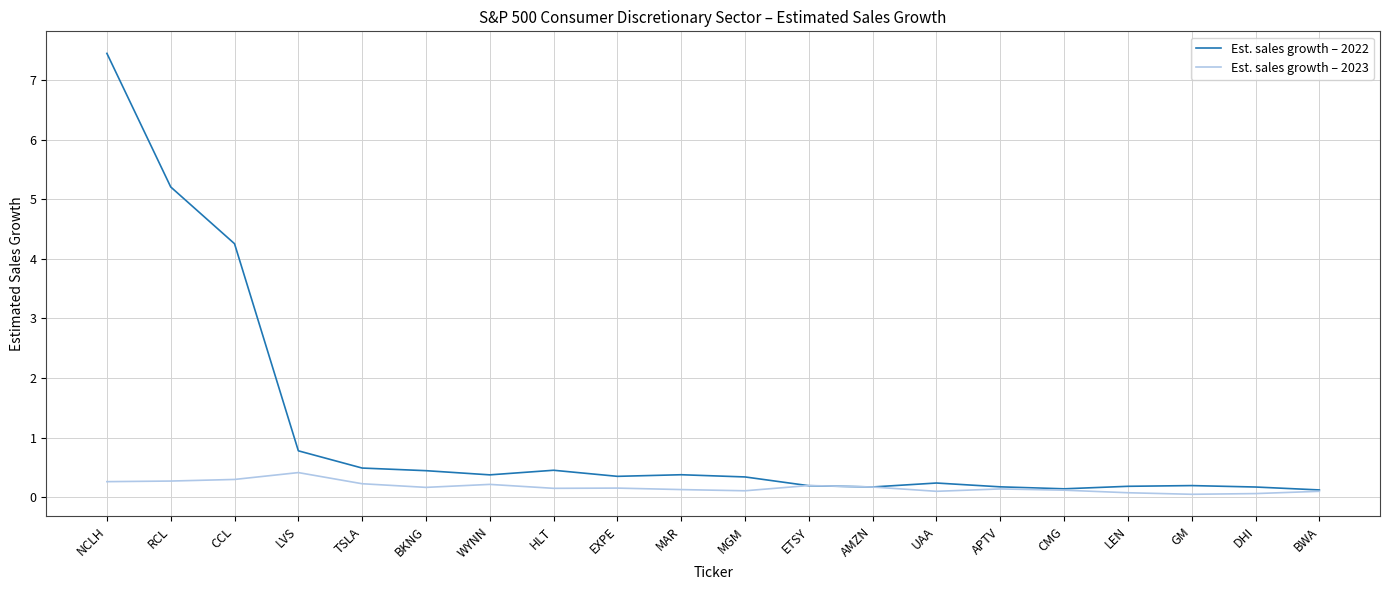

At which category is the sum across all series the highest?

NCLH